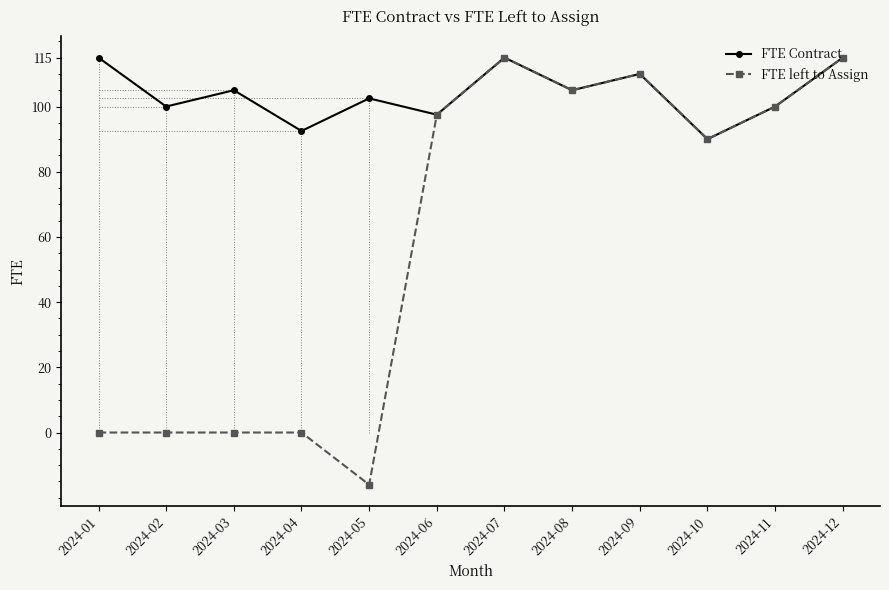

True or false: FTE Contract has a value of 105.0 at 2024-03.

True